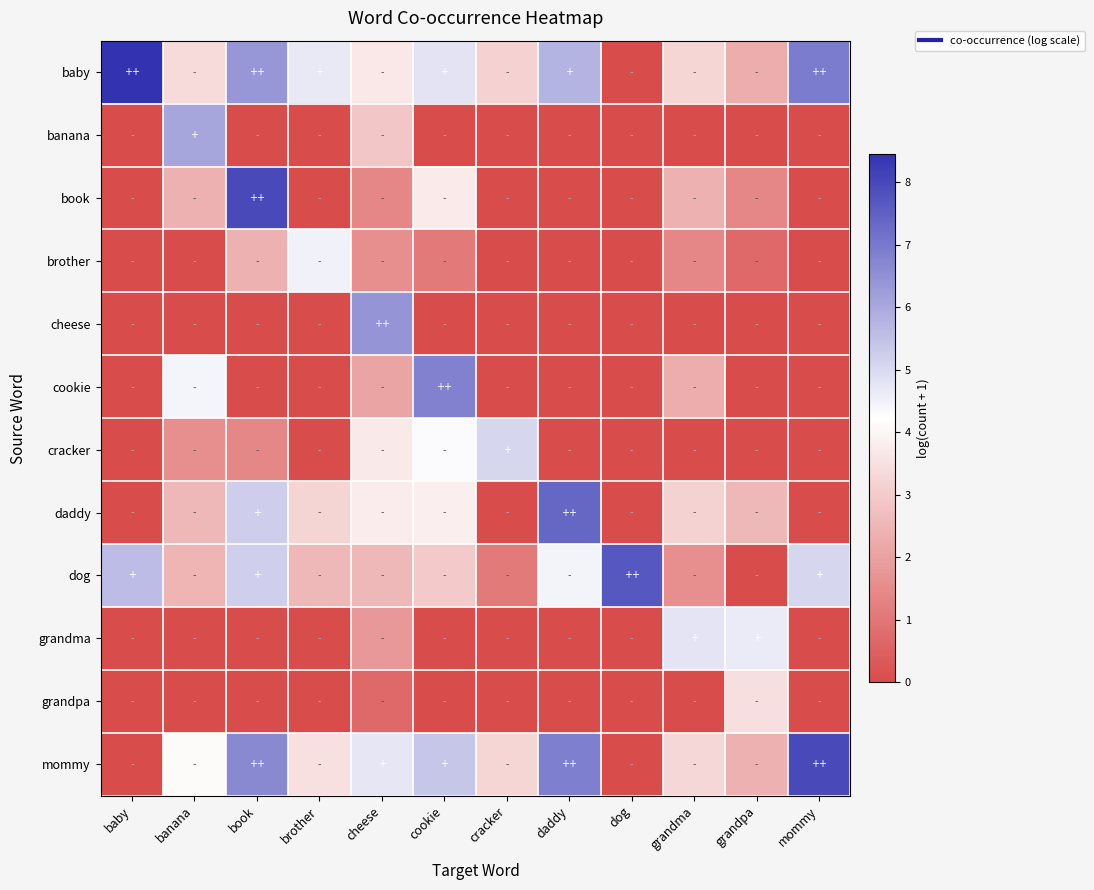

Which series has the largest range (max minus min)?

baby